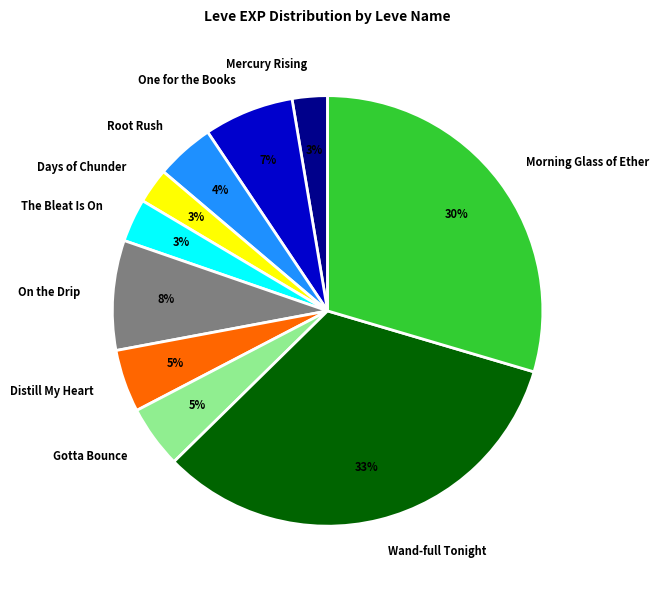

Does any single category account for the majority?

No